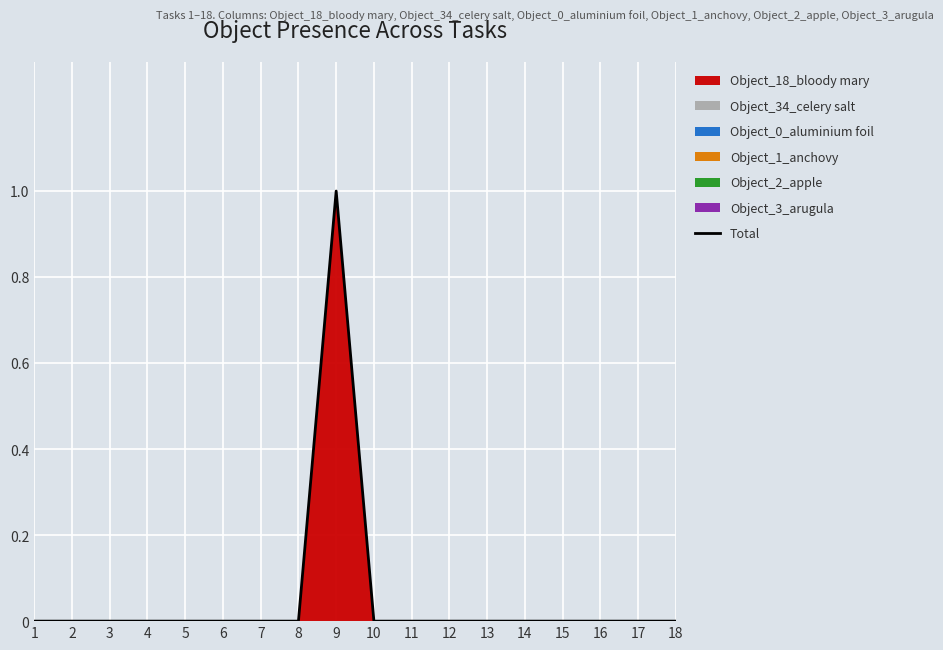

How many interior local peaks (higher than both neighbors) does the data have?

1